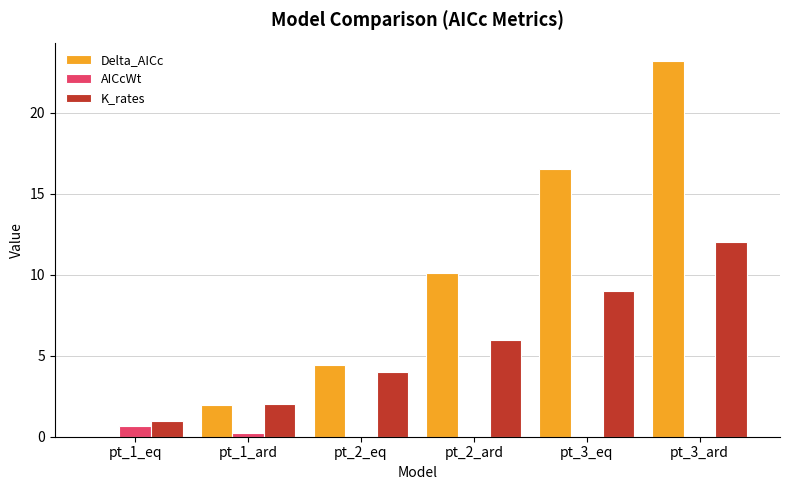

What is the spread (max minus min) of values at pt_3_eq?

16.5